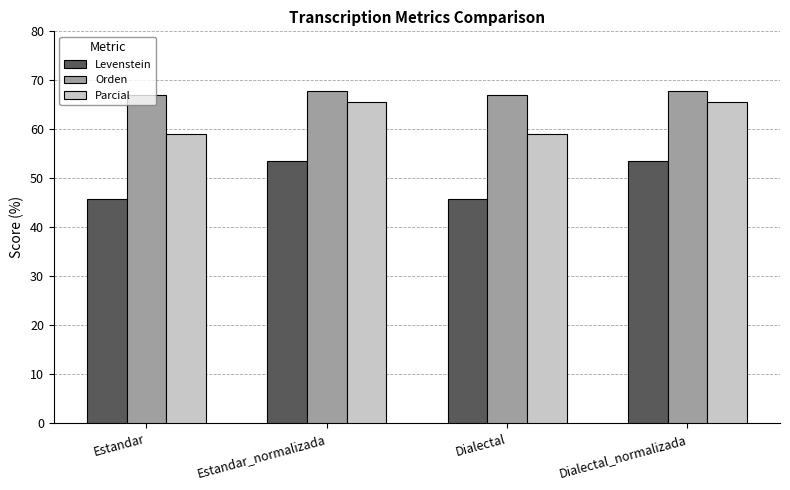

The Levenstein series shows 71.4 at Estandar. True or false?

False